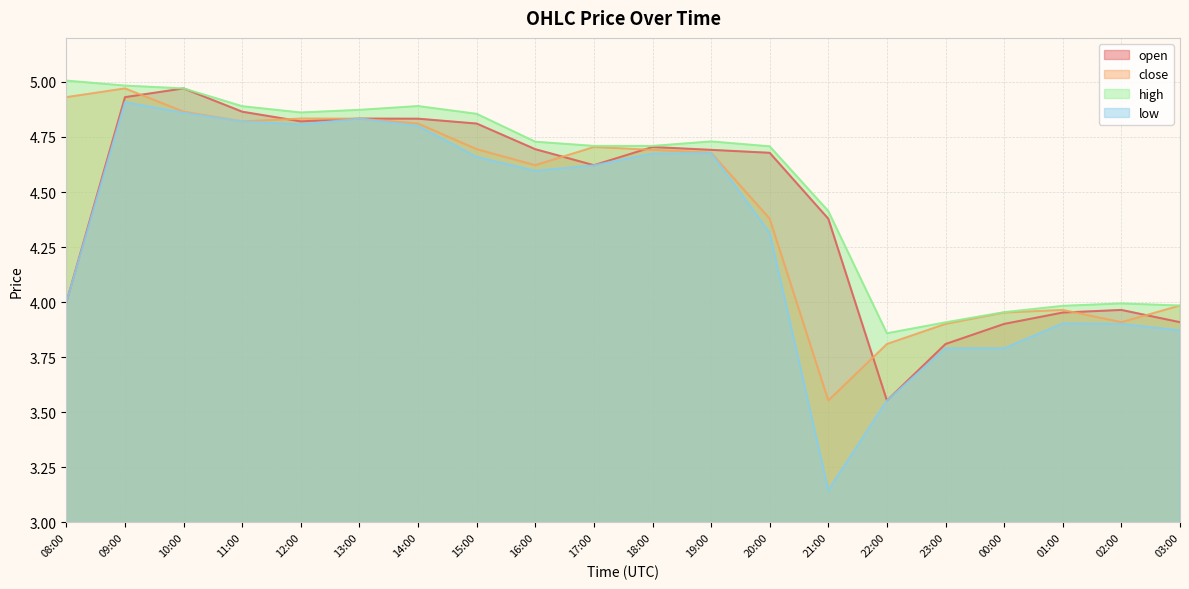

The value of high at 17:00 is 6.3. True or false?

False